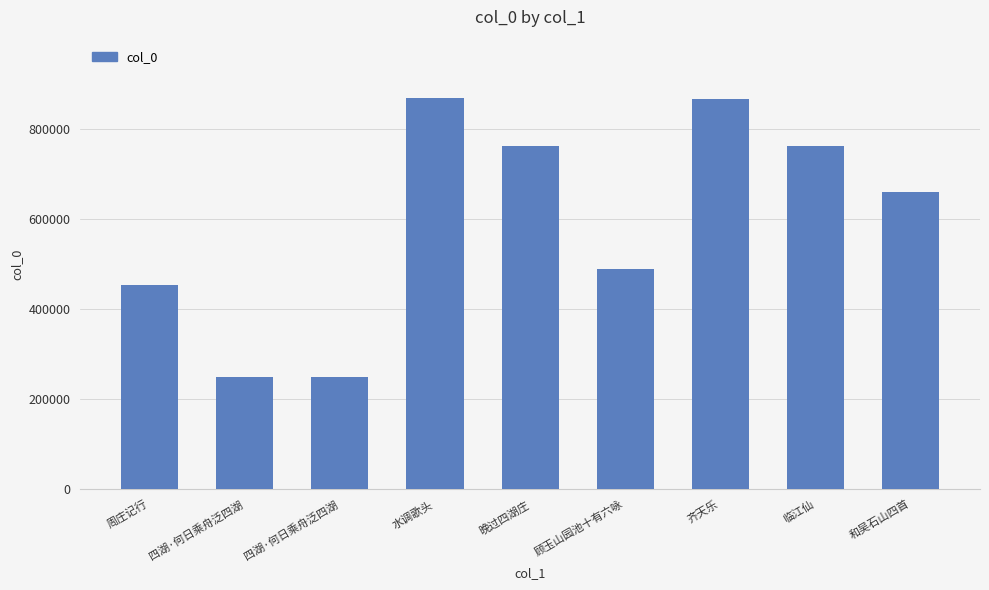

Read the value at 周庄记行, to the nearest 10.

454650